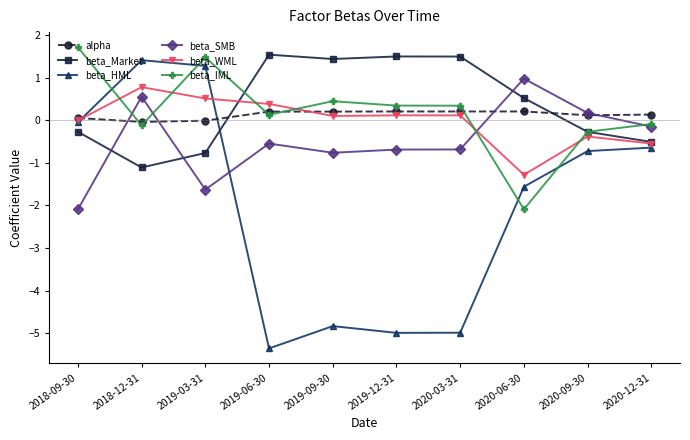

Rank the series by their maximum value, from highest to lowest.

beta_IML, beta_Market, beta_HML, beta_SMB, beta_WML, alpha